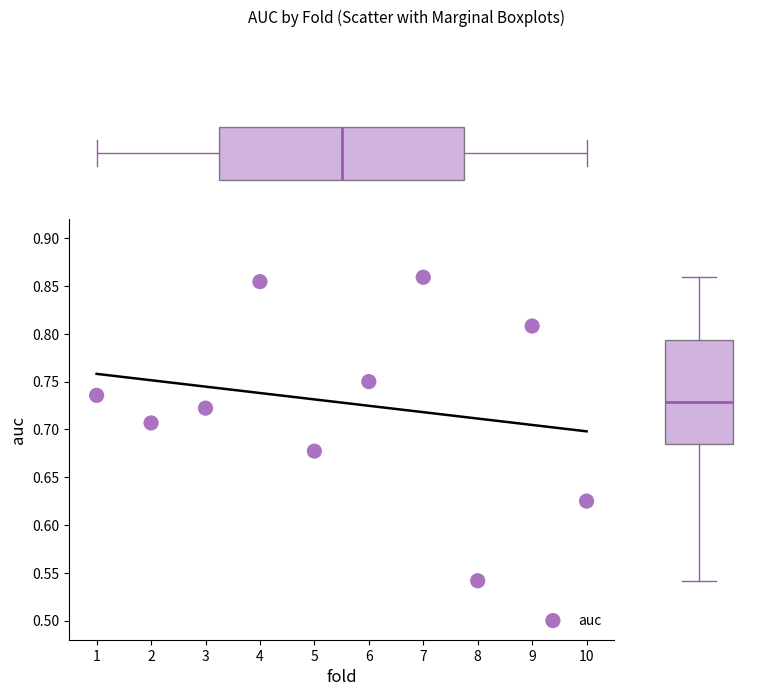

What is the range of Y values (max minus min)?

0.3